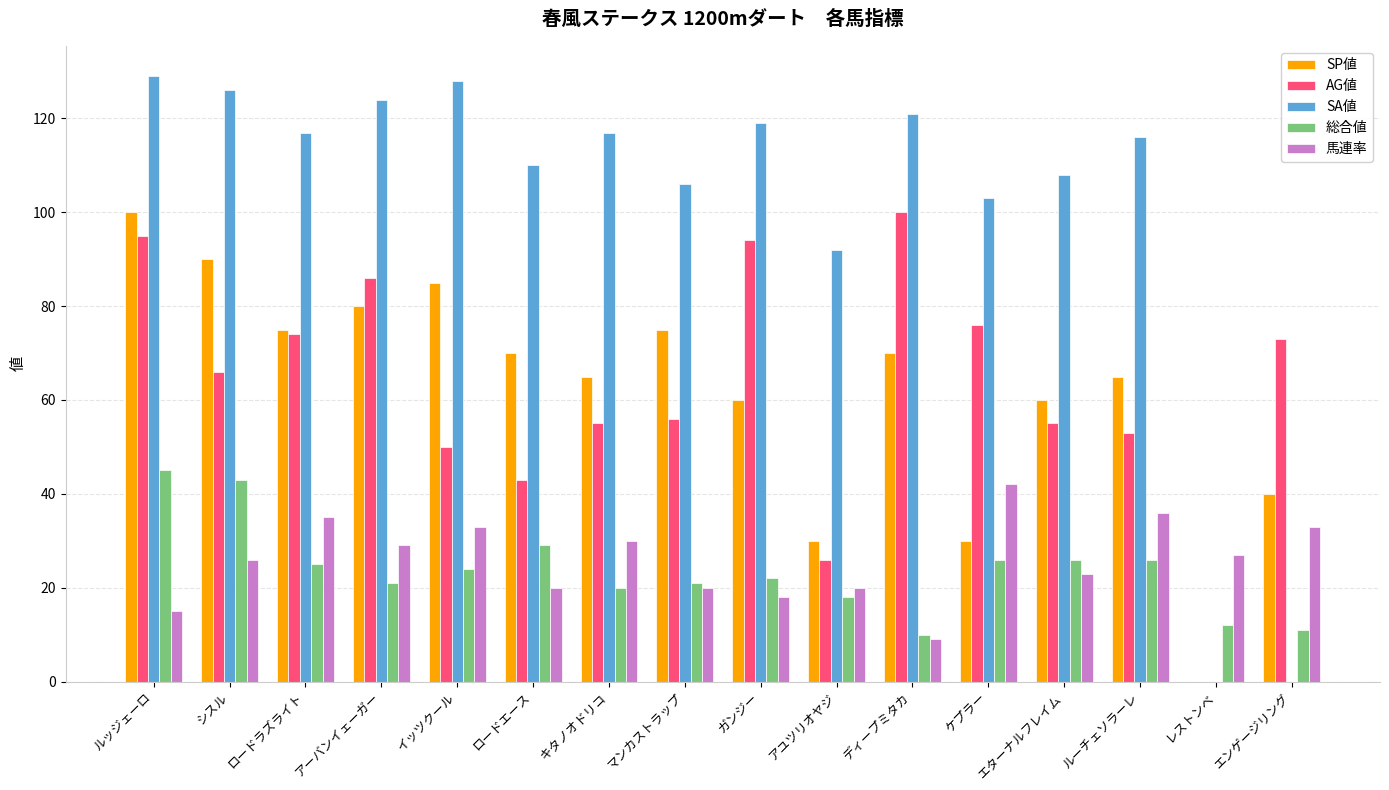

What is the maximum value for 馬連率?

42